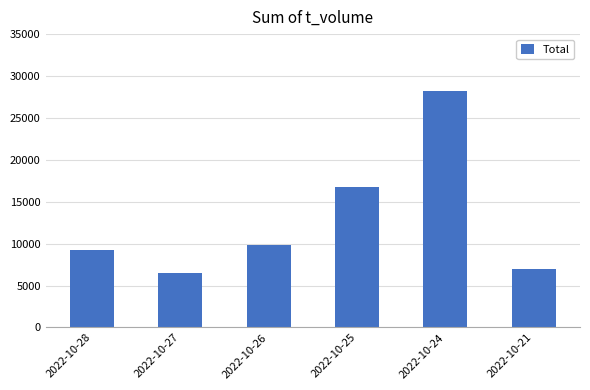

True or false: the data shows 27784 at 2022-10-25.

False